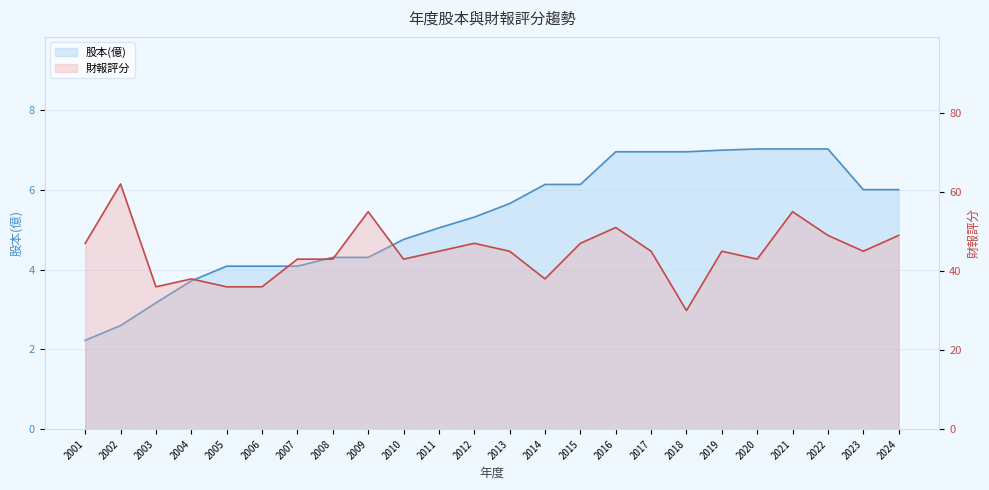

Which has a higher value, 2002 or 2003?

2003